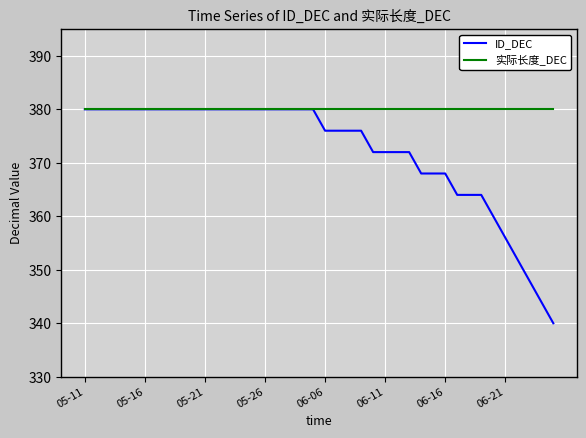

Which series has the largest range (max minus min)?

ID_DEC